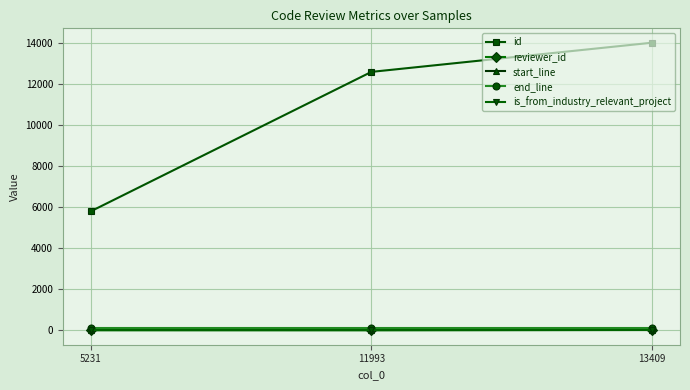

At how many categories does at least one series exceed 405?

3